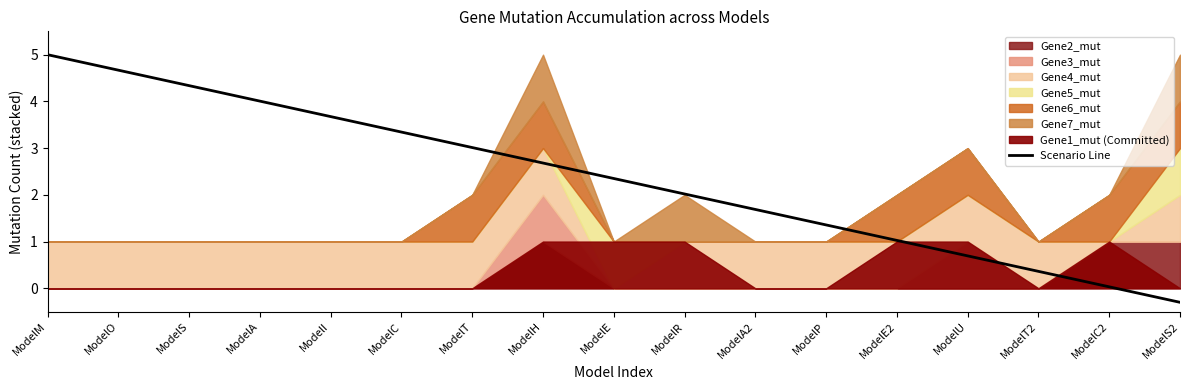

At which label does the data first exceed 2?

ModelM